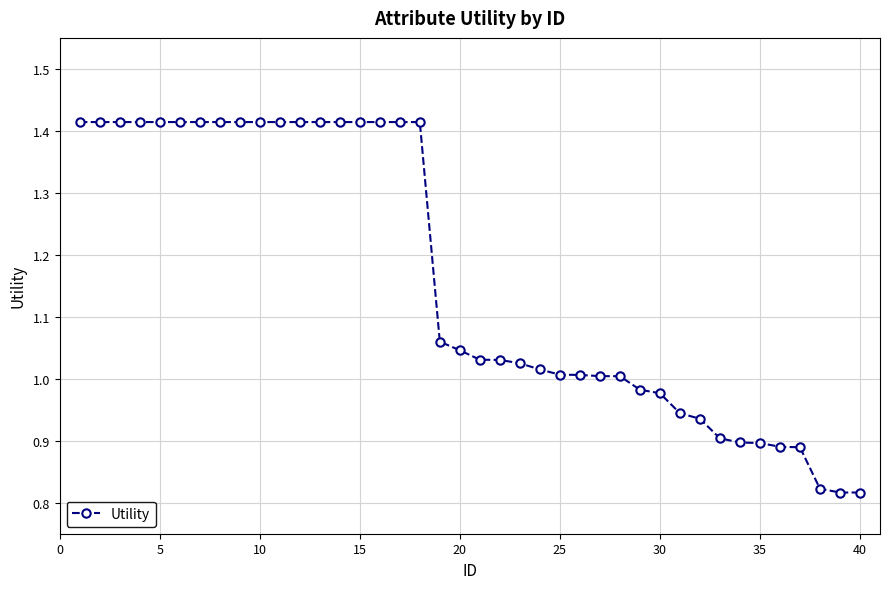

What is the difference between the maximum and minimum values?

0.6